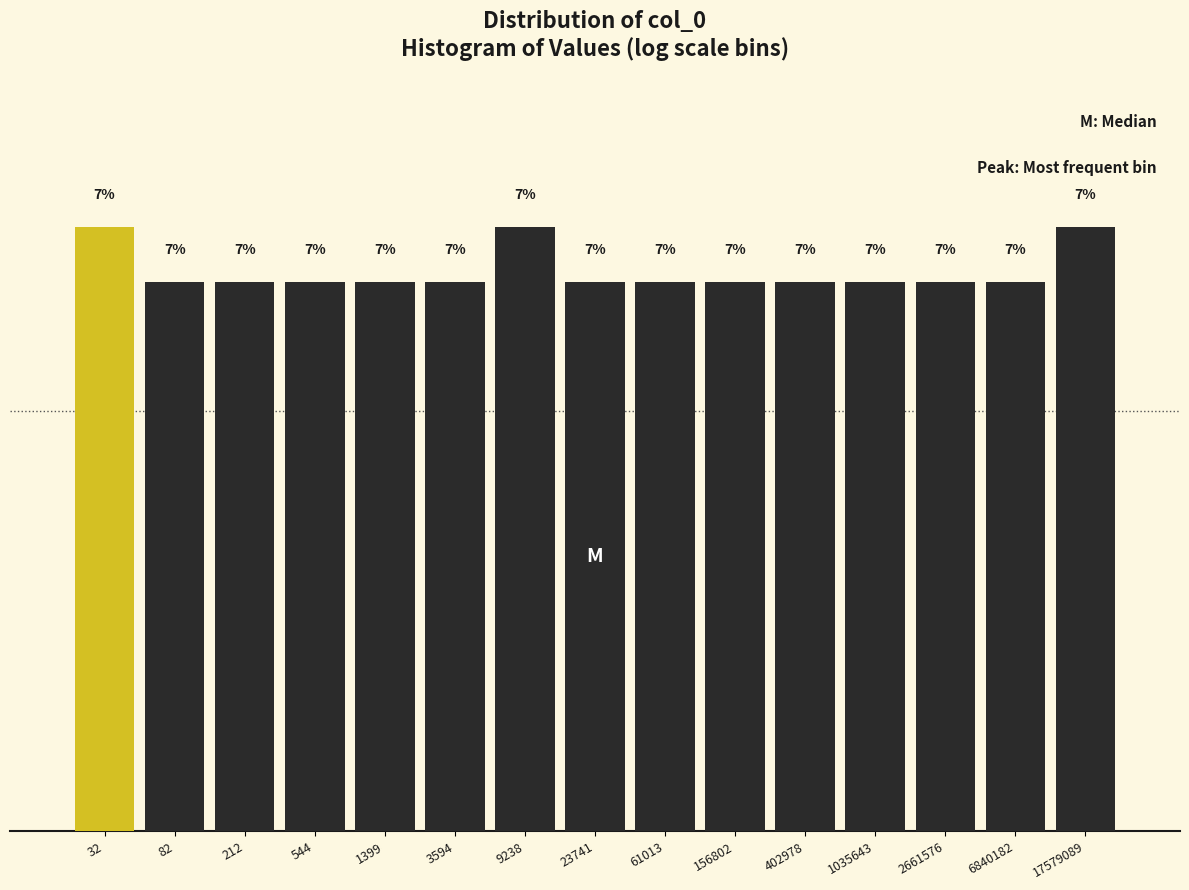

Does the chart contain any negative values?

No